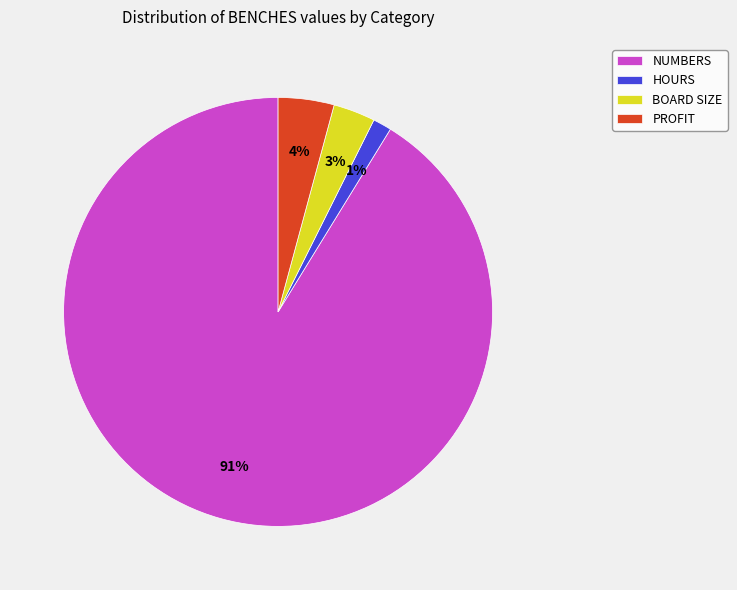

To the nearest percent, what percentage of the pie is HOURS?

1%